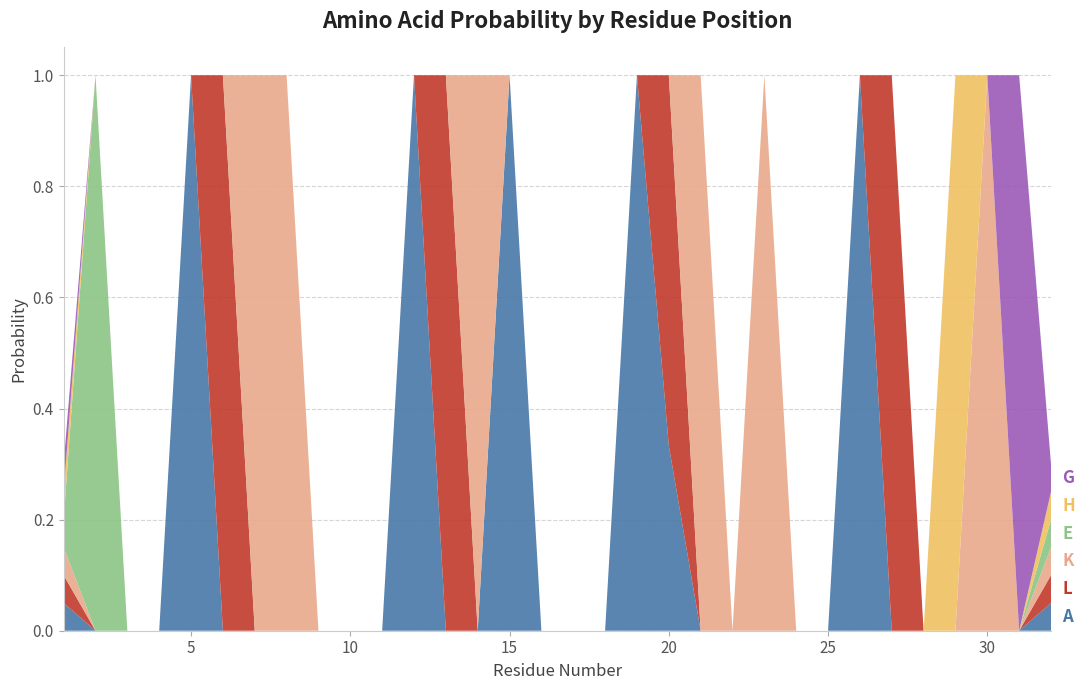

Reading left to right, list all the values displayed in this chart.

A: 1=0.1	2=0.0	3=0.0	4=0.0	5=1.0	6=0.0	7=0.0	8=0.0	9=0.0	10=0.0	11=0.0	12=1.0	13=0.0	14=0.0	15=1.0	16=0.0	17=0.0	18=0.0	19=1.0	20=0.3	21=0.0	22=0.0	23=0.0	24=0.0	25=0.0	26=1.0	27=0.0	28=0.0	29=0.0	30=0.0	31=0.0	32=0.1
L: 1=0.1	2=0.0	3=0.0	4=0.0	5=0.0	6=1.0	7=0.0	8=0.0	9=0.0	10=0.0	11=0.0	12=0.0	13=1.0	14=0.0	15=0.0	16=0.0	17=0.0	18=0.0	19=0.0	20=0.7	21=0.0	22=0.0	23=0.0	24=0.0	25=0.0	26=0.0	27=1.0	28=0.0	29=0.0	30=0.0	31=0.0	32=0.1
K: 1=0.1	2=0.0	3=0.0	4=0.0	5=0.0	6=0.0	7=1.0	8=1.0	9=0.0	10=0.0	11=0.0	12=0.0	13=0.0	14=1.0	15=0.0	16=0.0	17=0.0	18=0.0	19=0.0	20=0.0	21=1.0	22=0.0	23=1.0	24=0.0	25=0.0	26=0.0	27=0.0	28=0.0	29=0.0	30=1.0	31=0.0	32=0.1
E: 1=0.1	2=1.0	3=0.0	4=0.0	5=0.0	6=0.0	7=0.0	8=0.0	9=0.0	10=0.0	11=0.0	12=0.0	13=0.0	14=0.0	15=0.0	16=0.0	17=0.0	18=0.0	19=0.0	20=0.0	21=0.0	22=0.0	23=0.0	24=0.0	25=0.0	26=0.0	27=0.0	28=0.0	29=0.0	30=0.0	31=0.0	32=0.1
H: 1=0.1	2=0.0	3=0.0	4=0.0	5=0.0	6=0.0	7=0.0	8=0.0	9=0.0	10=0.0	11=0.0	12=0.0	13=0.0	14=0.0	15=0.0	16=0.0	17=0.0	18=0.0	19=0.0	20=0.0	21=0.0	22=0.0	23=0.0	24=0.0	25=0.0	26=0.0	27=0.0	28=0.0	29=1.0	30=0.0	31=0.0	32=0.1
G: 1=0.1	2=0.0	3=0.0	4=0.0	5=0.0	6=0.0	7=0.0	8=0.0	9=0.0	10=0.0	11=0.0	12=0.0	13=0.0	14=0.0	15=0.0	16=0.0	17=0.0	18=0.0	19=0.0	20=0.0	21=0.0	22=0.0	23=0.0	24=0.0	25=0.0	26=0.0	27=0.0	28=0.0	29=0.0	30=0.0	31=1.0	32=0.1